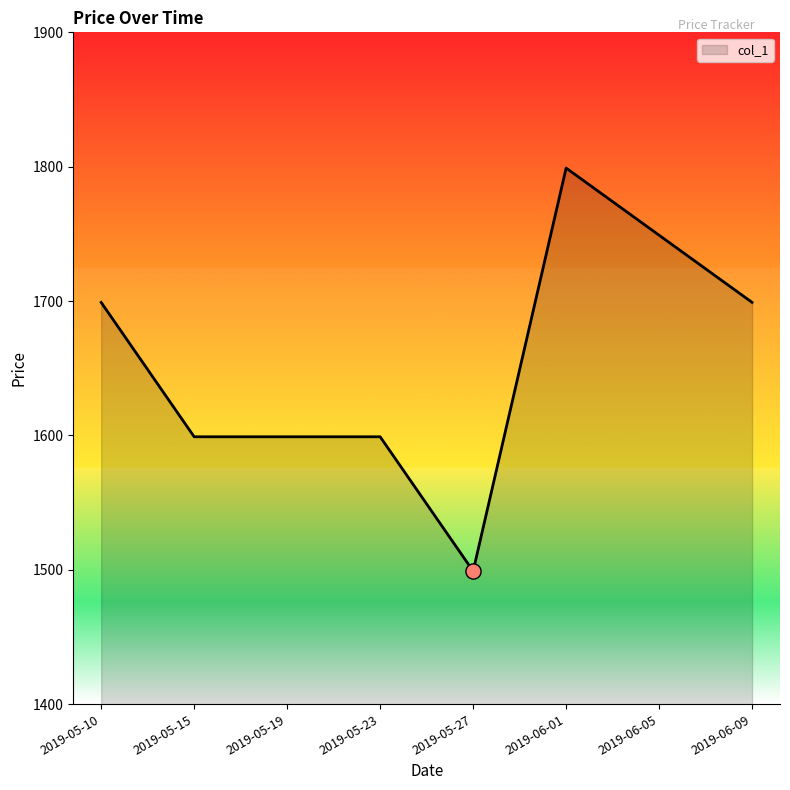

Approximately how many times larger is the value at 2019-05-27 compared to 2019-06-09?

0.9